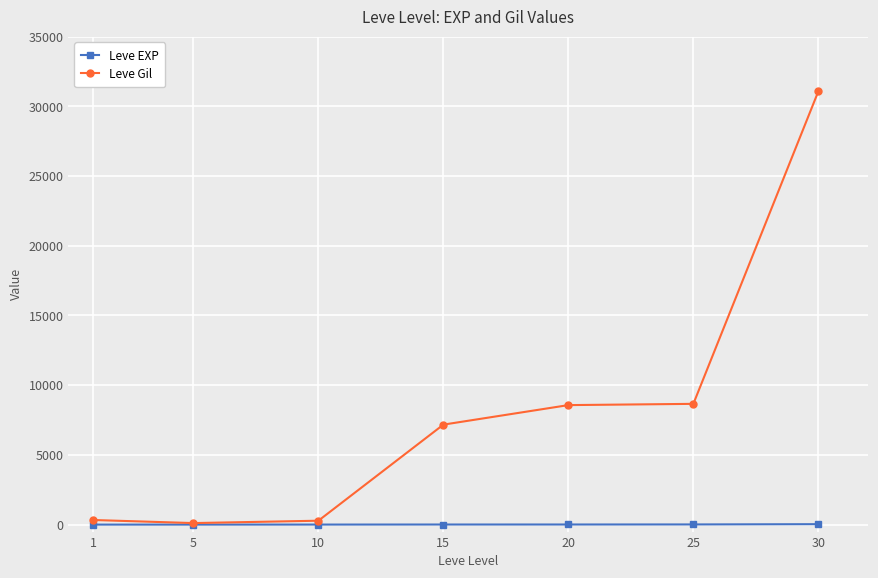

True or false: Leve Gil has a value of 2945 at 25.

False